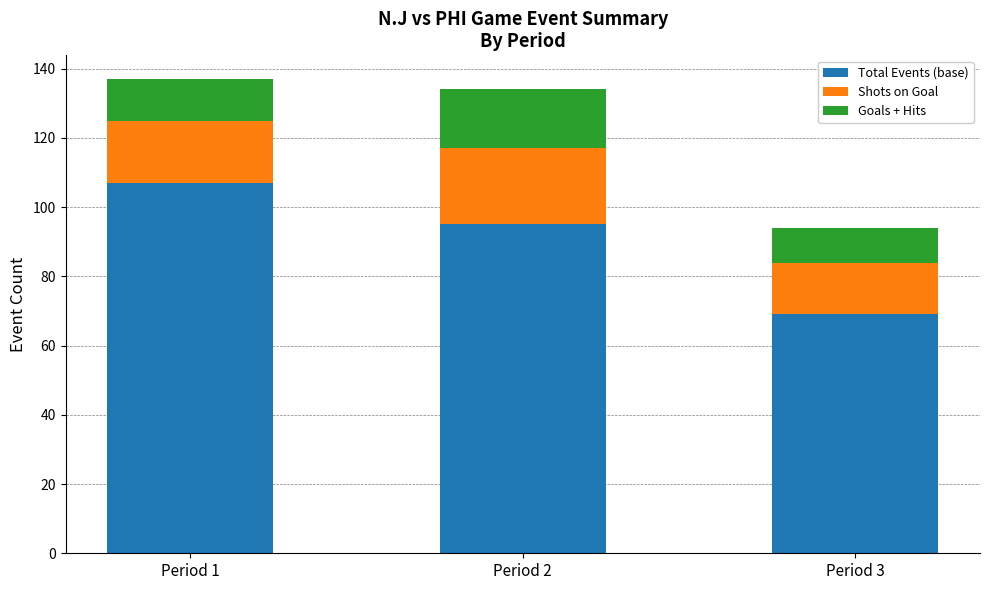

What is the total value across all series at Period 1?

137